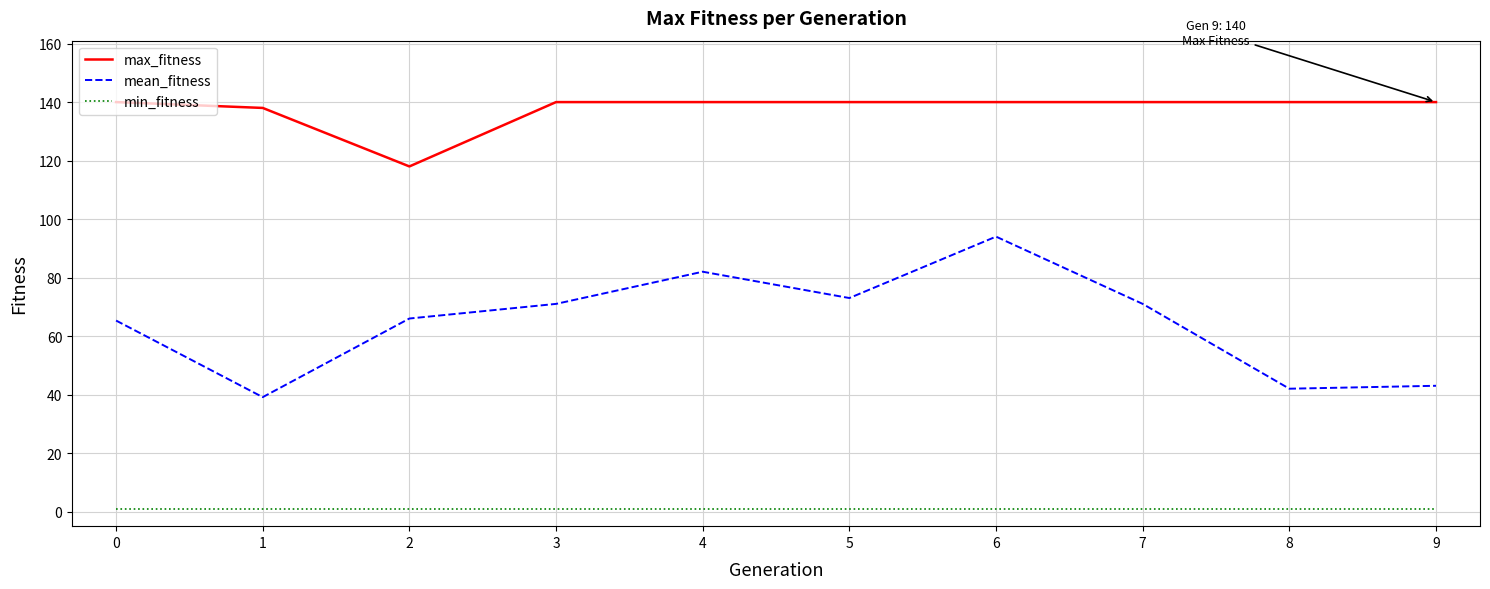

True or false: min_fitness has a value of 1.0 at 5.

True